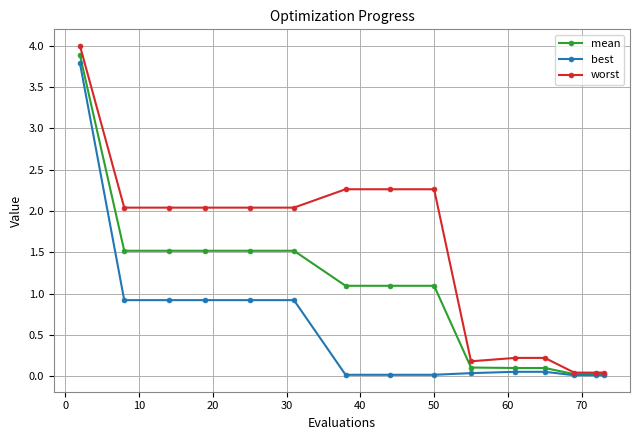

Which series has the widest spread of values?

worst